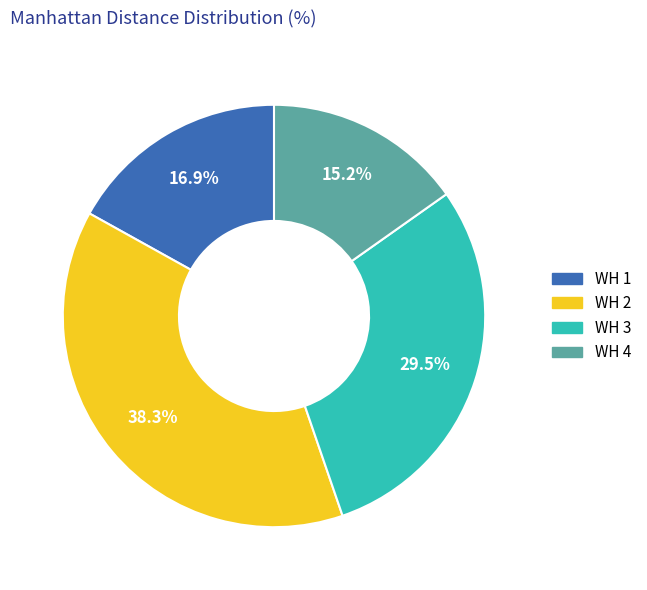

Combined, do WH 2 and WH 3 account for over 50%?

Yes